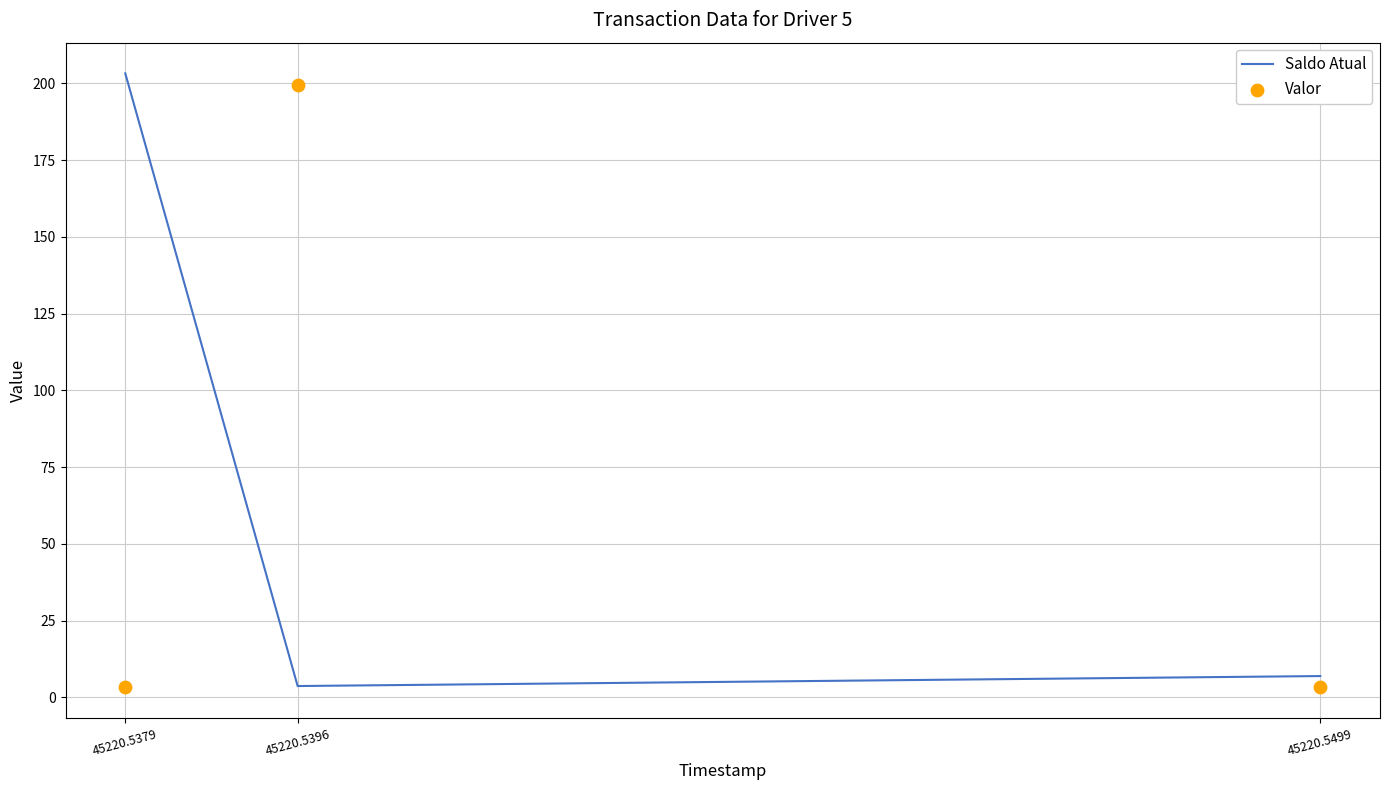

What is the total value across all series at 45220.5396?

203.2